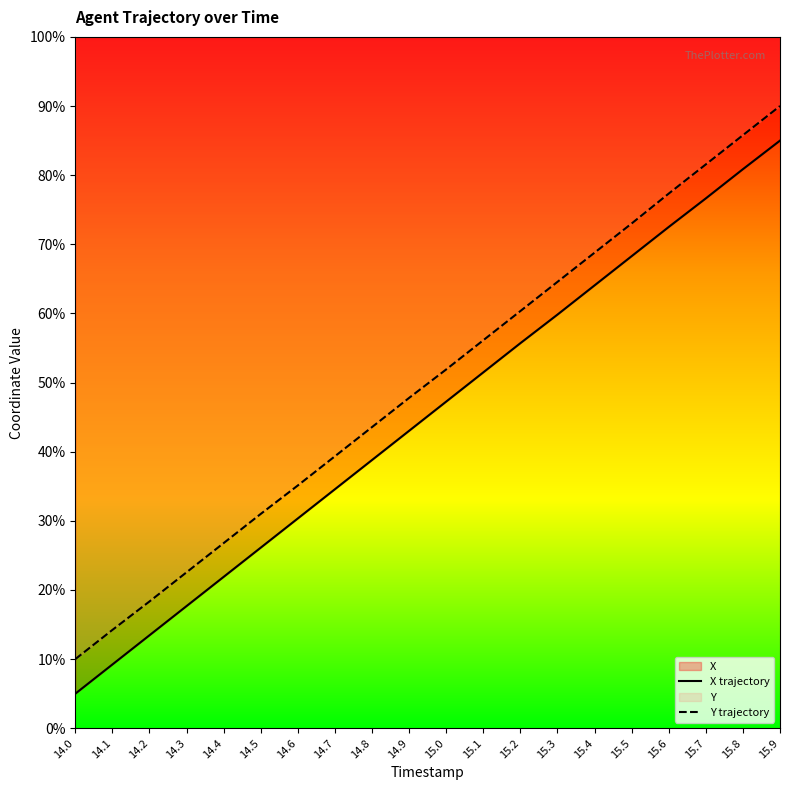

What is the value of the X trajectory point at the 16th from the left?

68.3